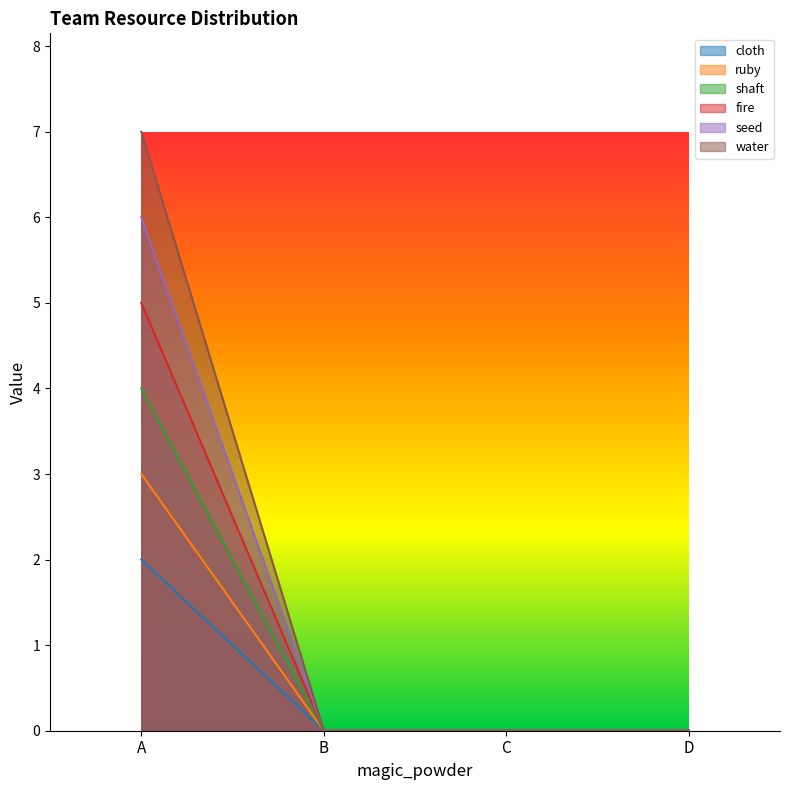

True or false: fire and water cross at least once.

False